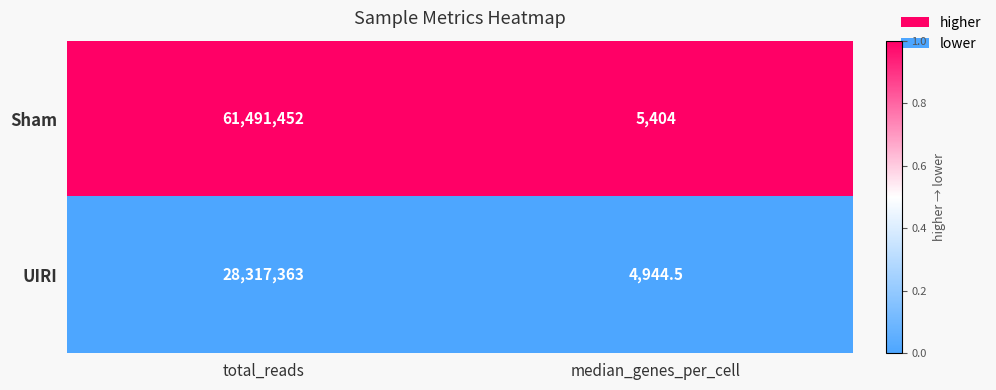

Reading left to right, extract all data points from this chart.

Sham: total_reads=61491452.0	median_genes_per_cell=5404.0
UIRI: total_reads=28317363.0	median_genes_per_cell=4944.5